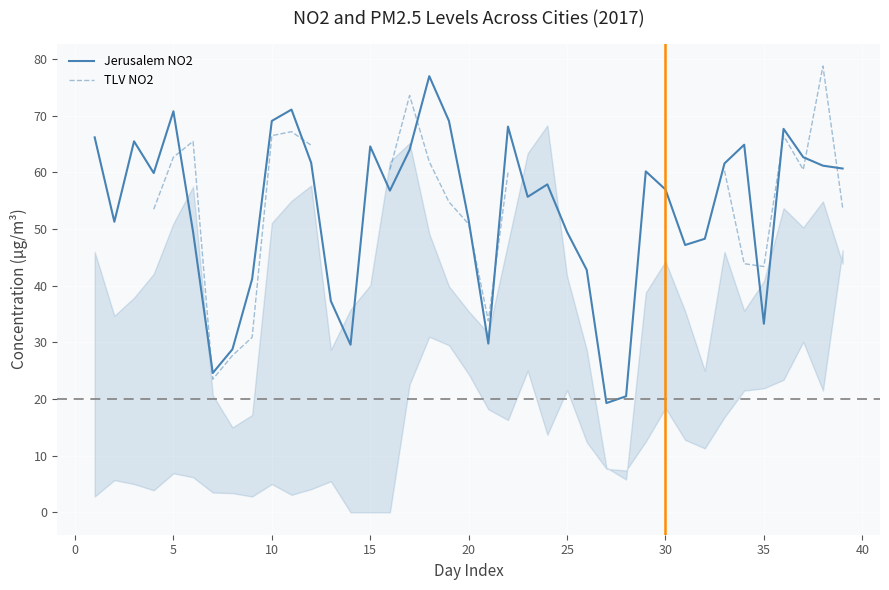

What is the lowest value of the Jerusalem NO2 series?

19.3